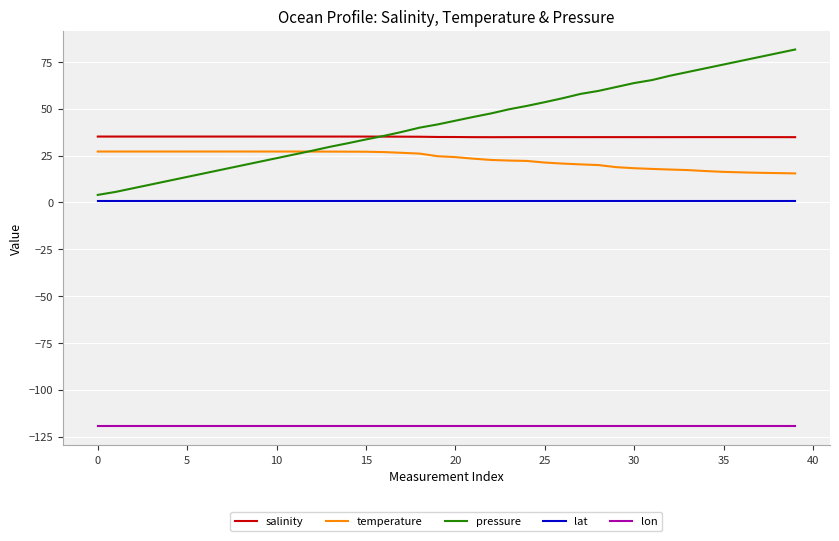

Which series has the widest spread of values?

pressure